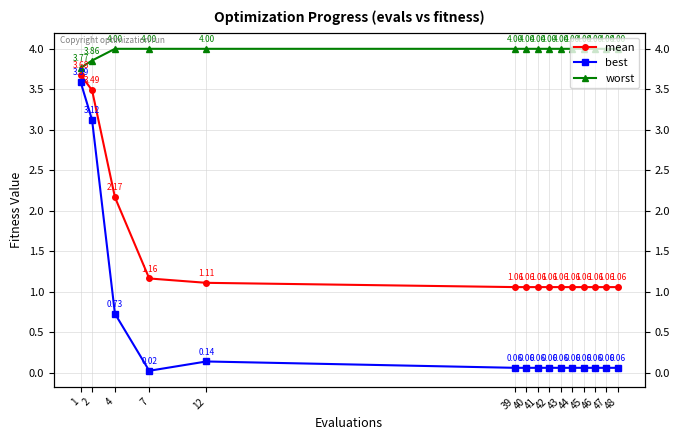

Does the chart display data point markers on the line(s)?

Yes